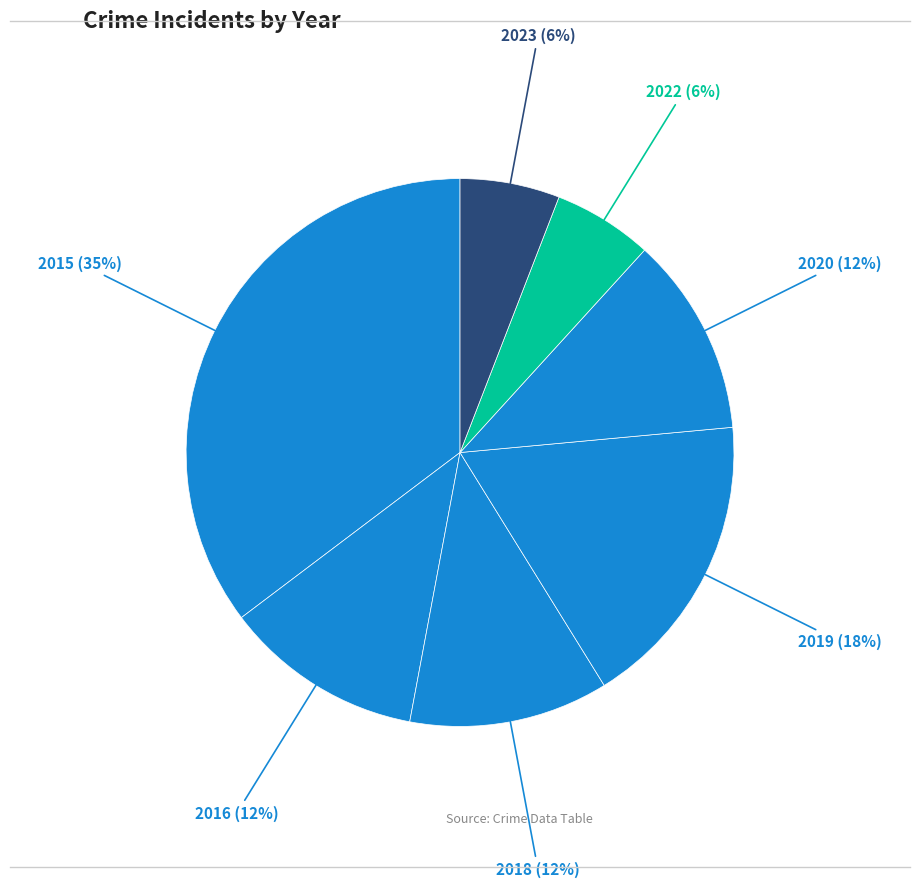

To the nearest percent, what portion does 2018 represent?

12%